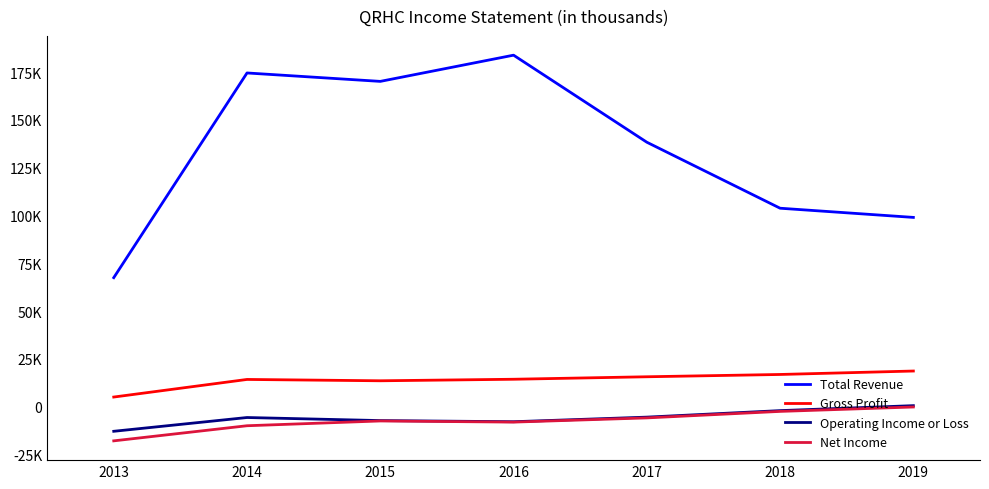

Between 2013 and 2015, which series saw the biggest shift?

Total Revenue